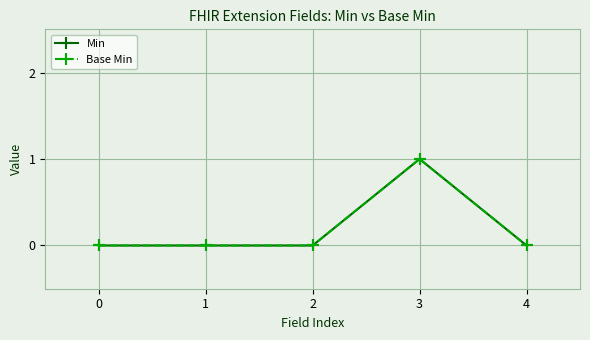

At 4, list the series in order from smallest to largest.

Min, Base Min